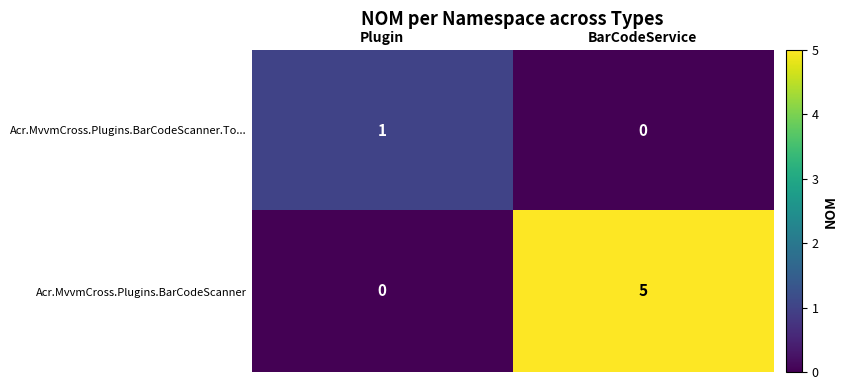

Which series changed the most between Plugin and BarCodeService?

Acr.MvvmCross.Plugins.BarCodeScanner